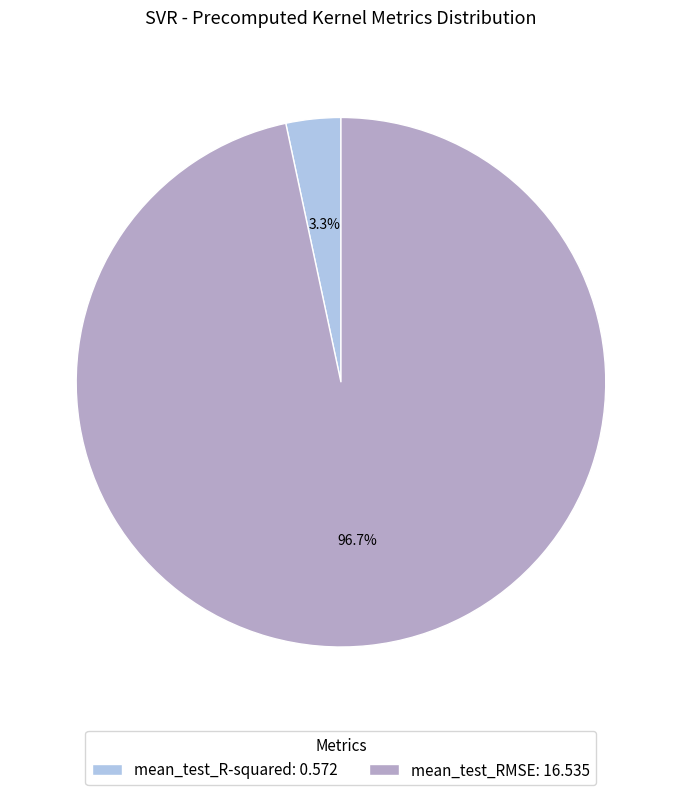

How many segments does this pie chart have?

2